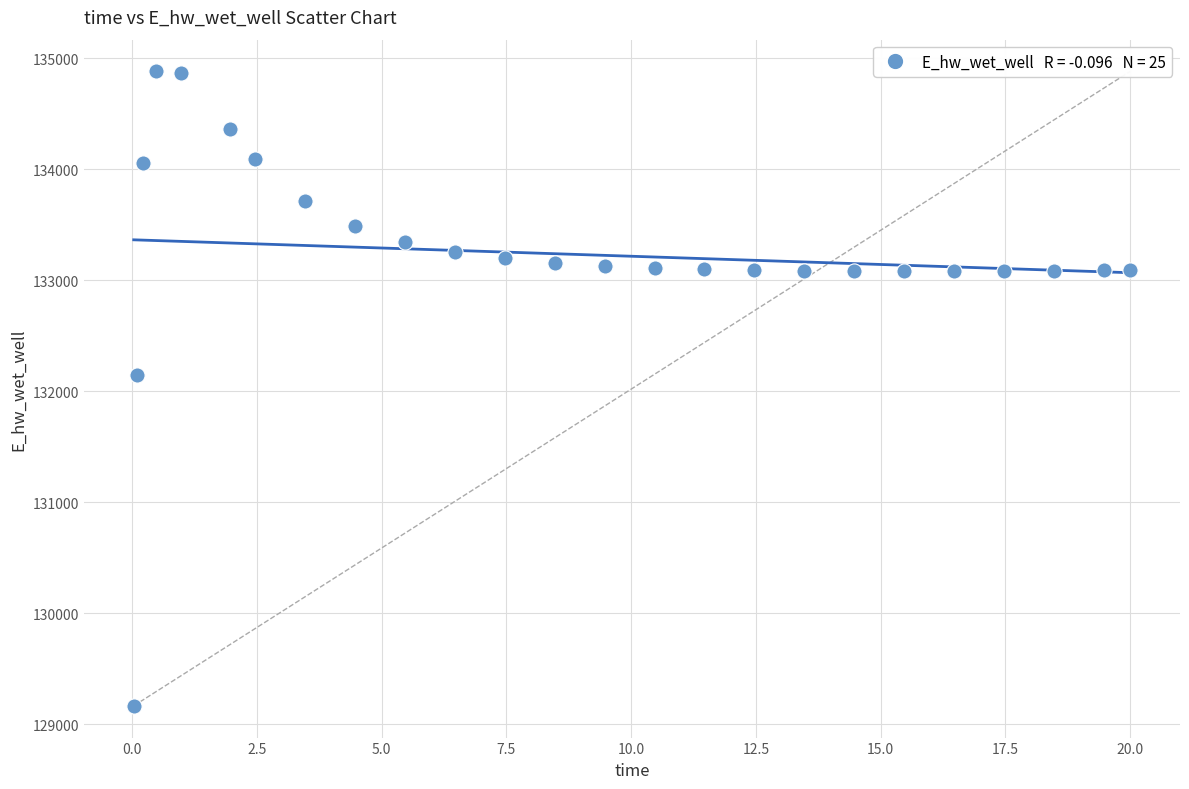

What is the range of X values (max minus min)?

20.0